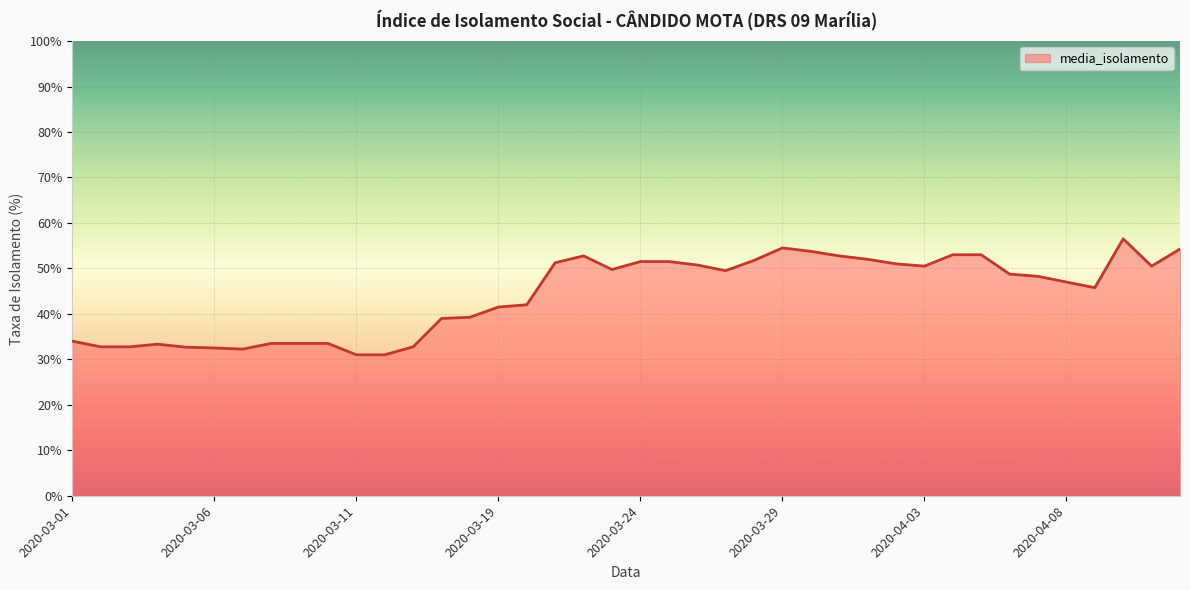

What is the average value?

44.2